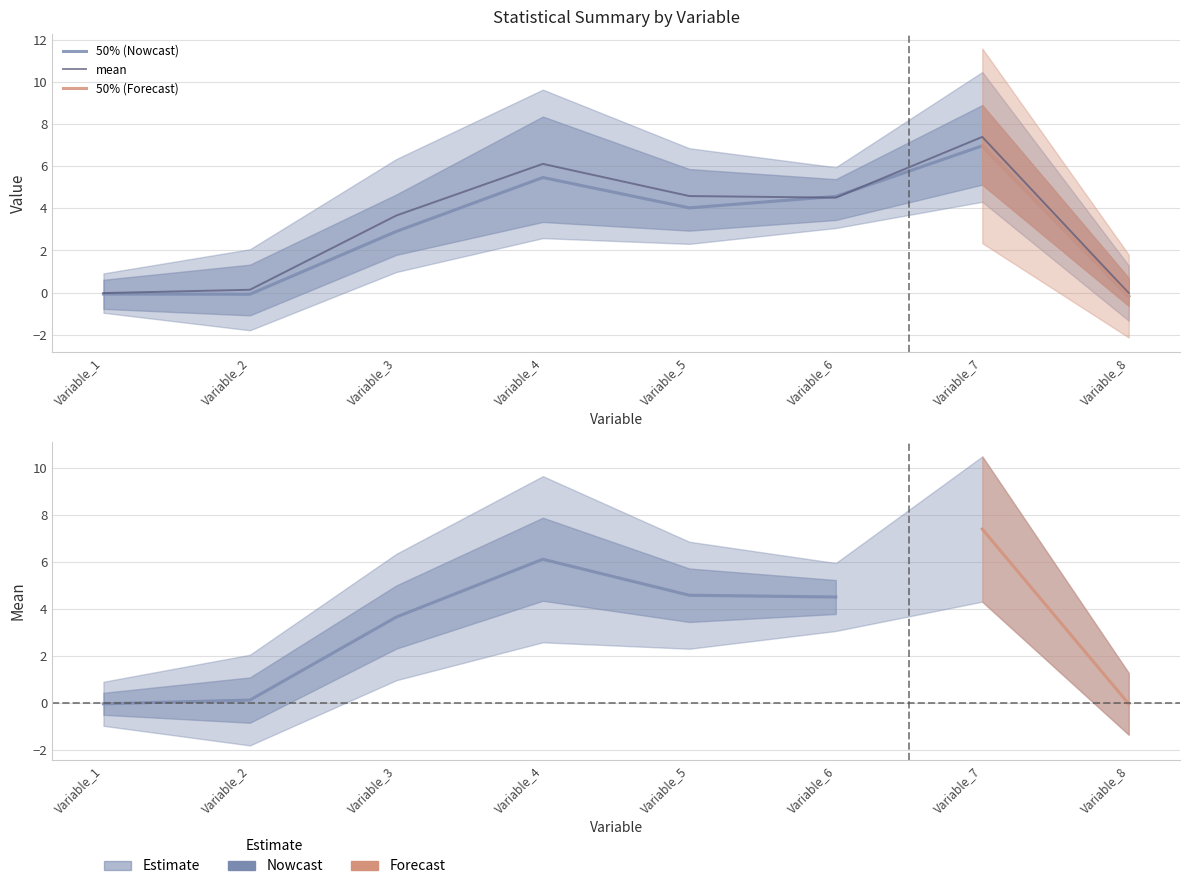

How many data points in 75% are above 5?

4